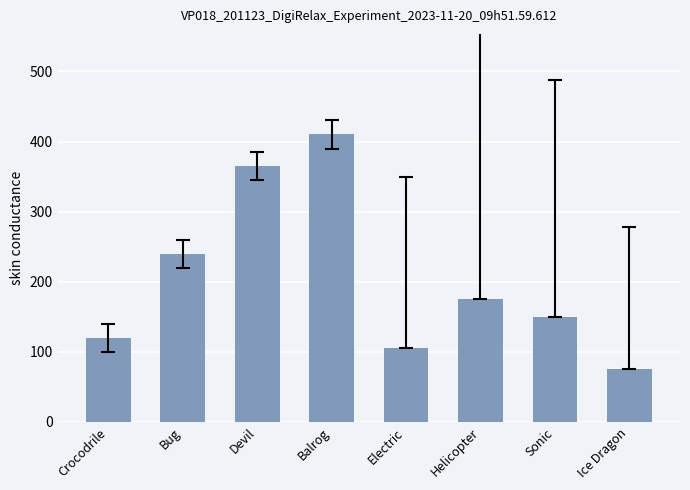

Which category has the highest value across all series?

Balrog